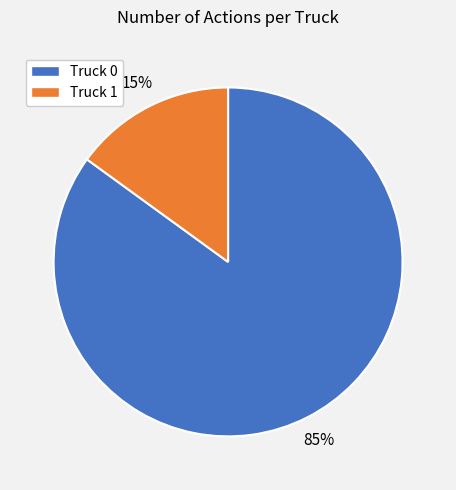

Combined, do Truck 1 and Truck 0 account for over 50%?

Yes